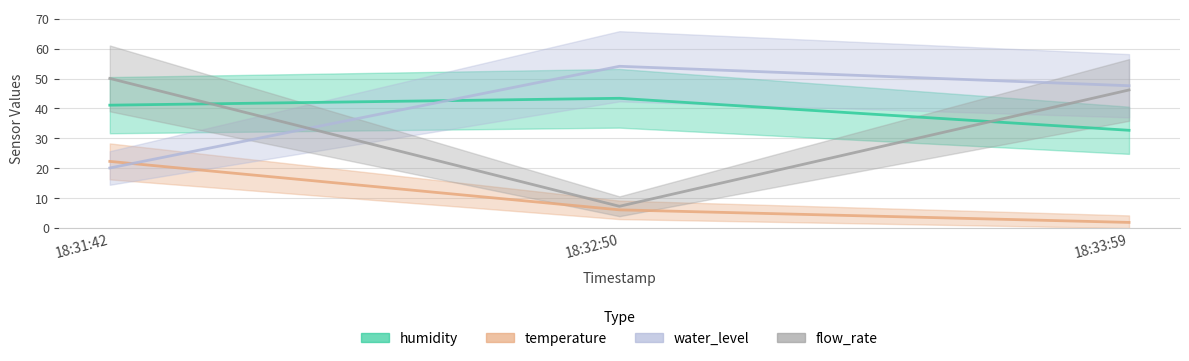

What is the value of the water_level point at the 2nd from the left?

54.1